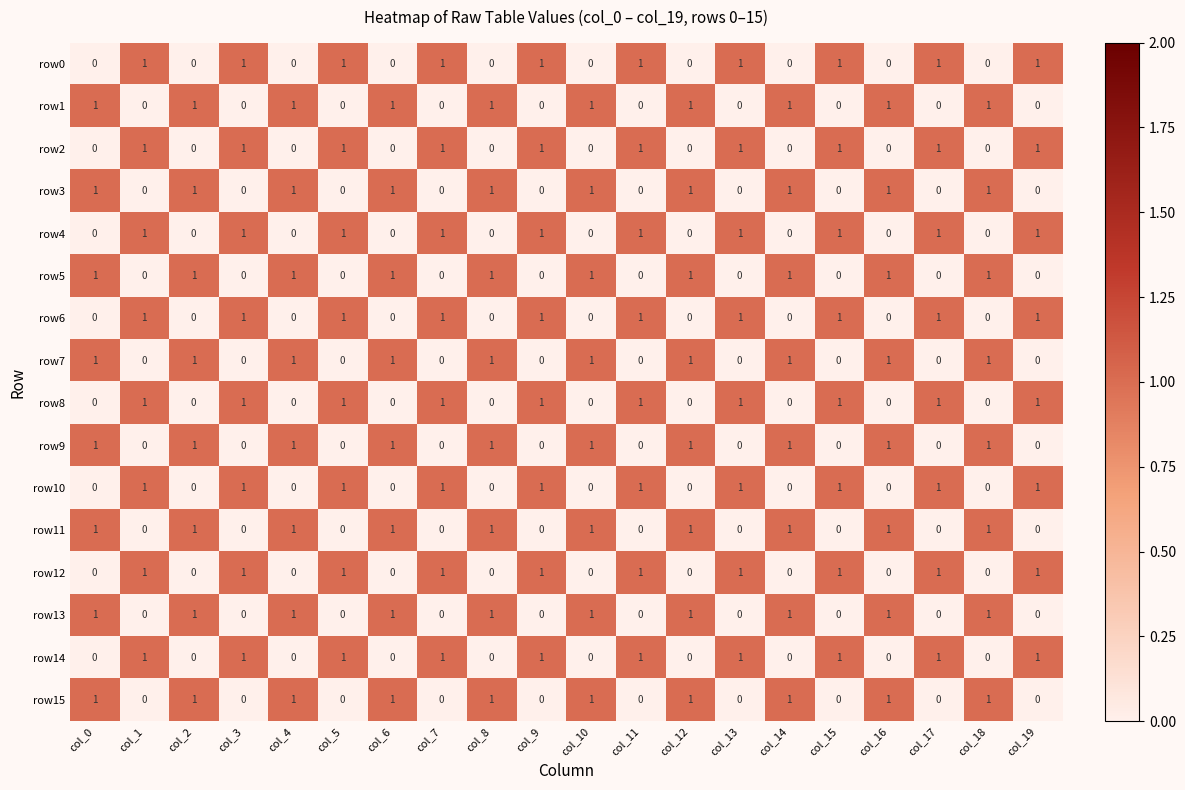

At how many categories does at least one series exceed 0?

20